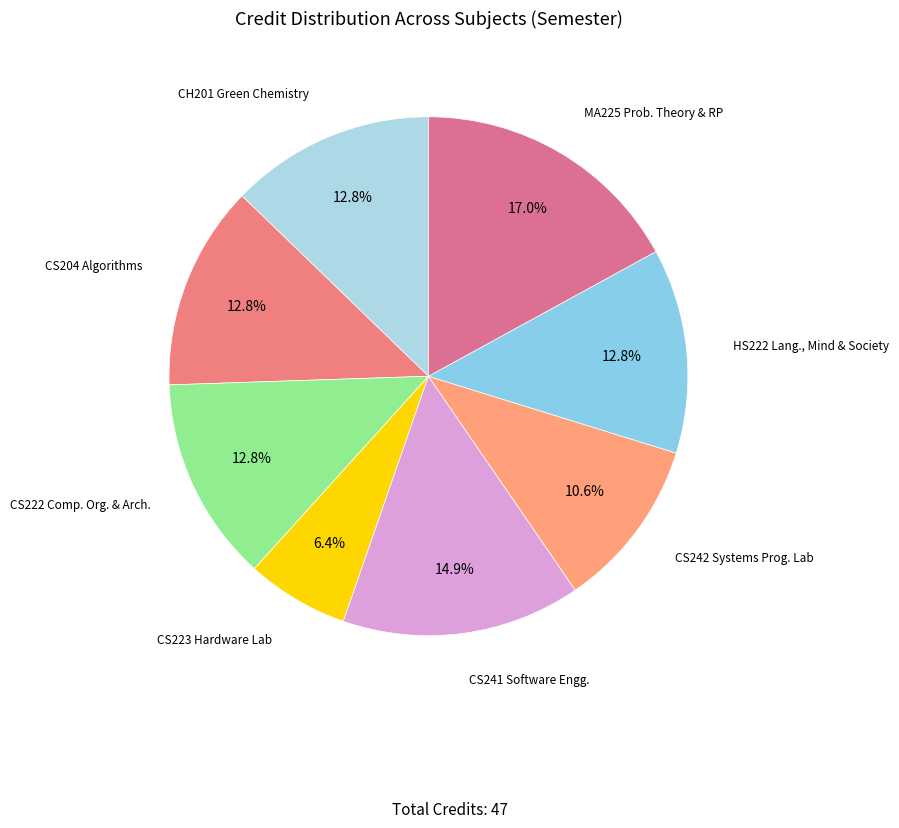

What is the smallest slice in the pie chart?

CS223 Hardware Laboratory